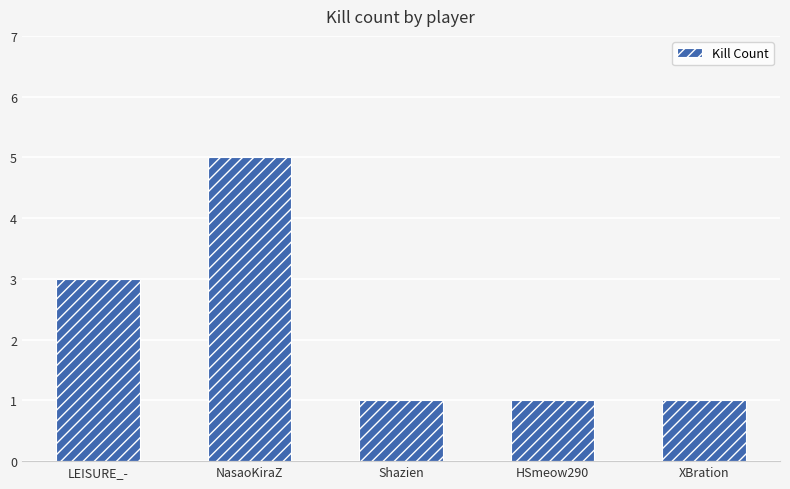

The chart shows a value of 2 at LEISURE_-. True or false?

False